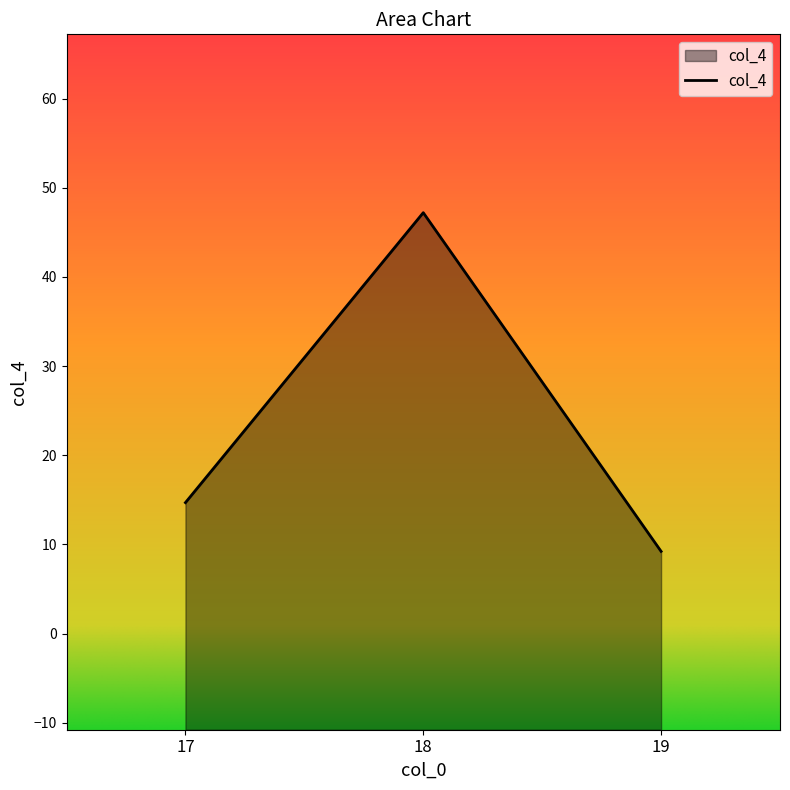

How many values are below 14?

1